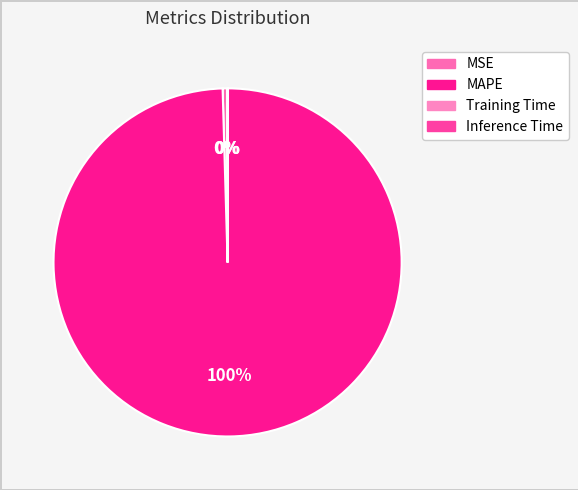

Rank the categories by value from lowest to highest.

Inference Time, Training Time, MSE, MAPE